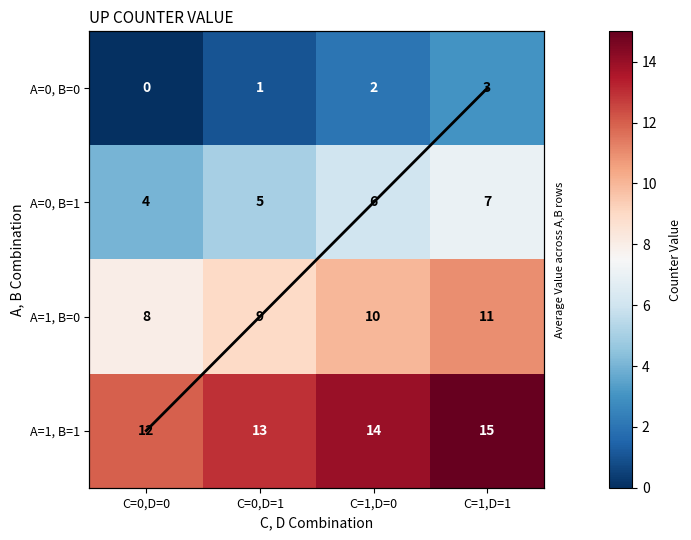

What is the difference between the maximum and minimum values in the Column Mean (scaled) series?

3.0